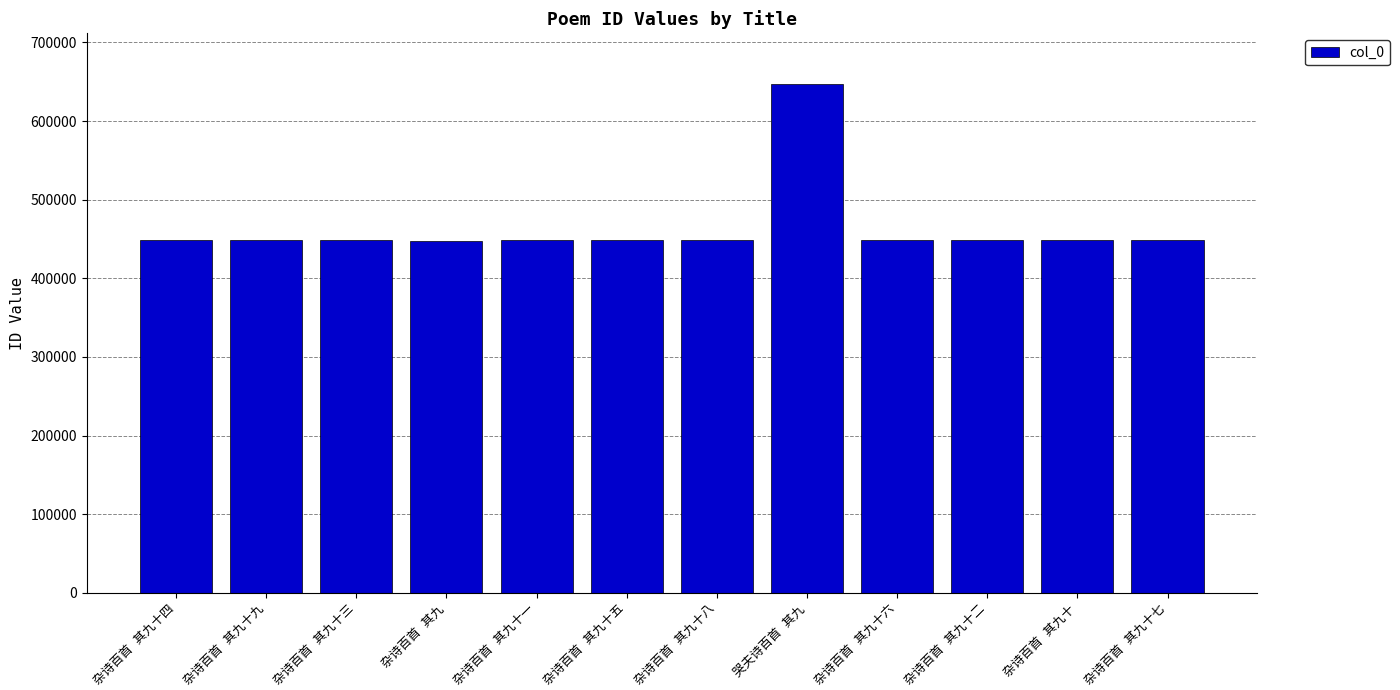

What is the value of the 7th bar from the left?

448119